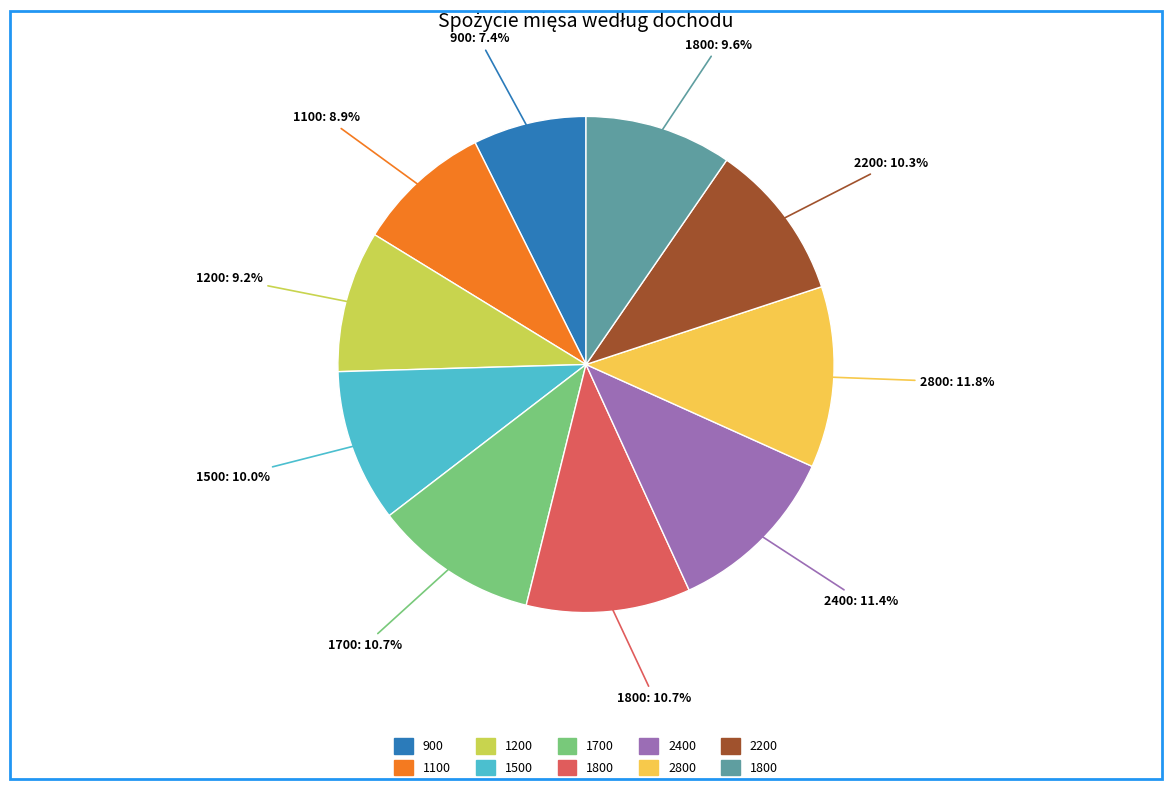

Is there a majority slice in this chart?

No